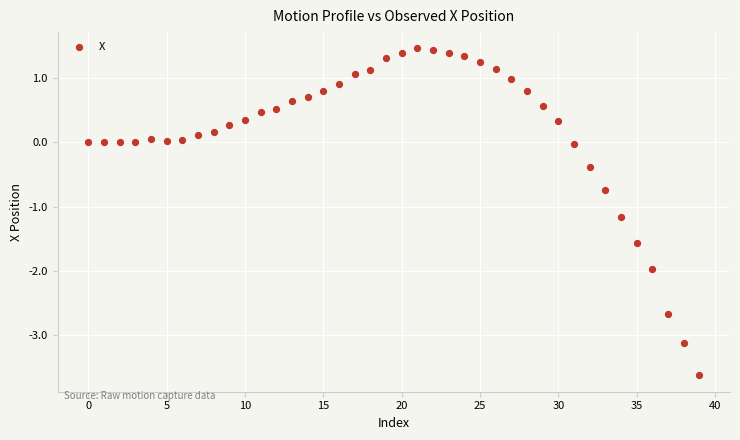

What Y value in the scatter plot is closest to -1?

-1.2